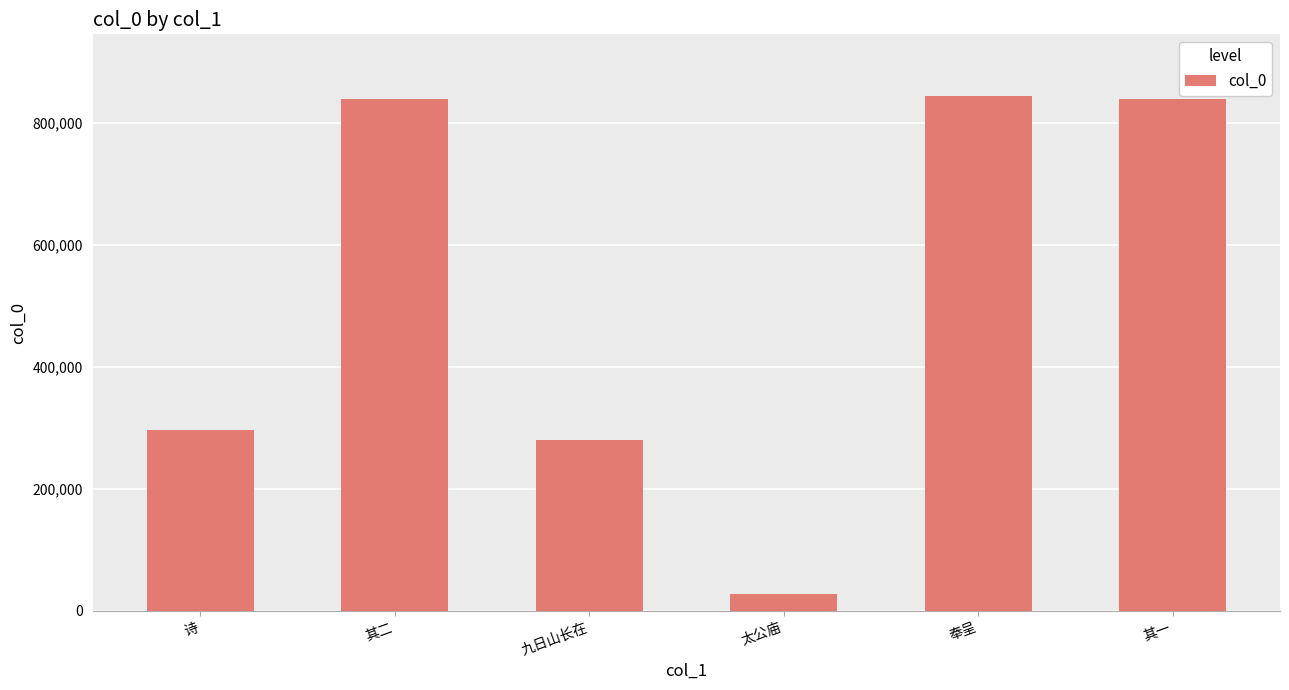

What is the label of the 1st bar from the left?

诗